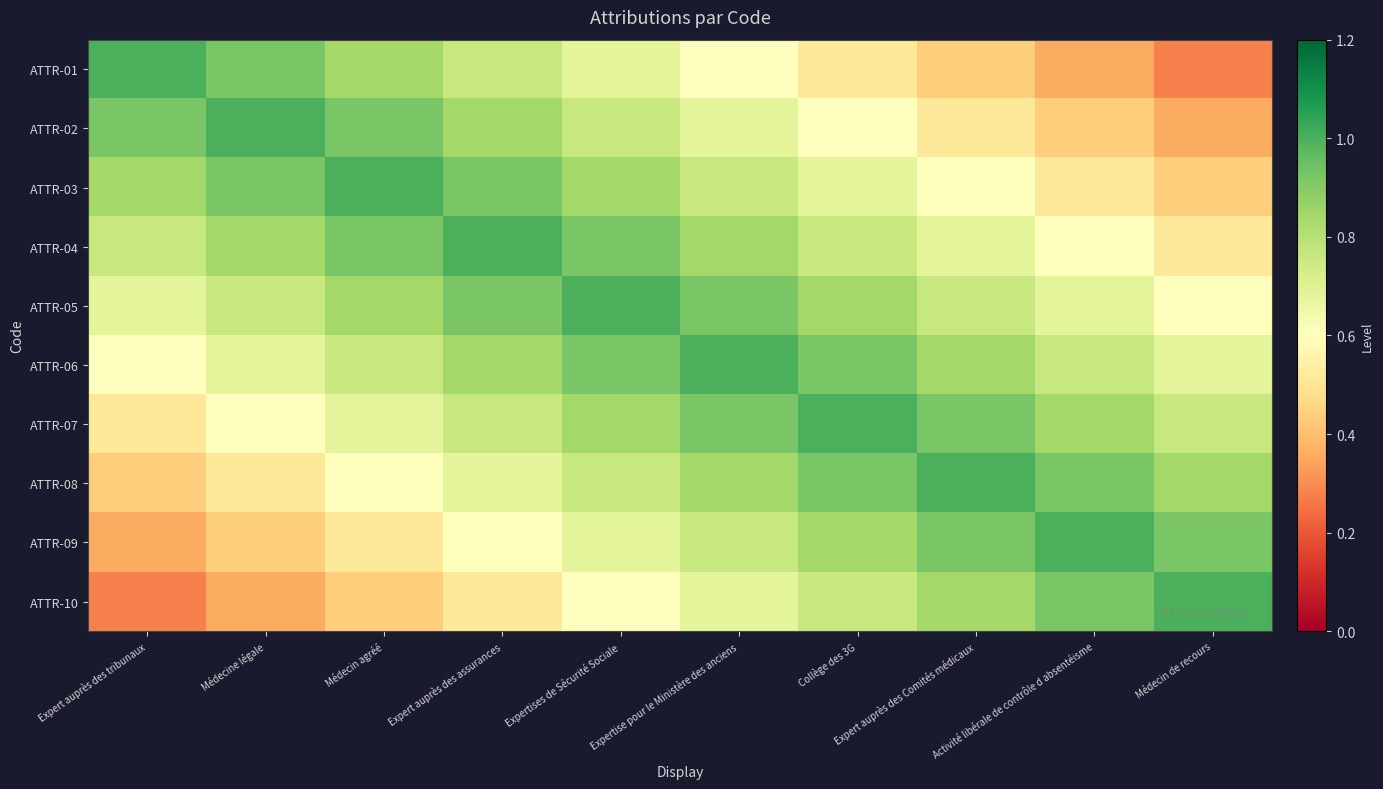

Rank the series by their maximum value, from lowest to highest.

ATTR-01, ATTR-02, ATTR-03, ATTR-04, ATTR-05, ATTR-06, ATTR-07, ATTR-08, ATTR-09, ATTR-10